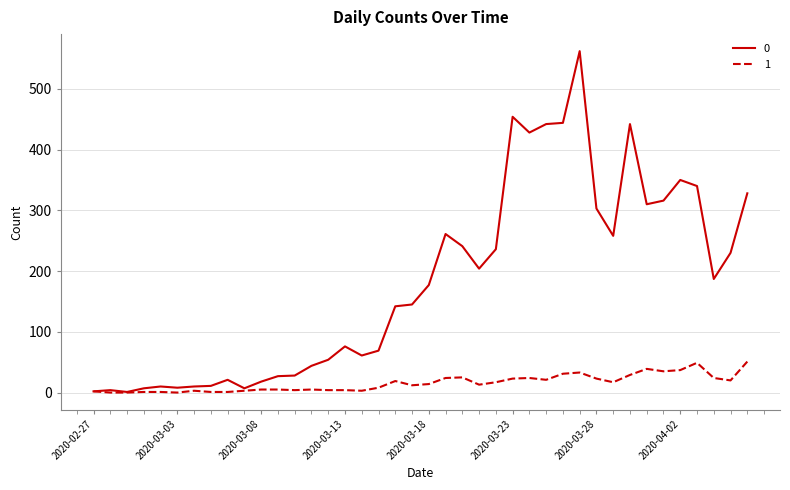

List the series in order of their peak value, highest first.

0, 1